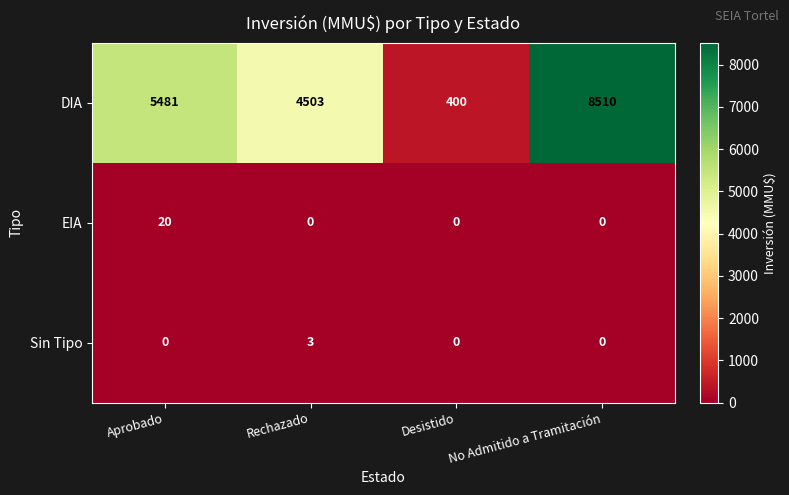

Which category has the highest value in the EIA series?

Aprobado